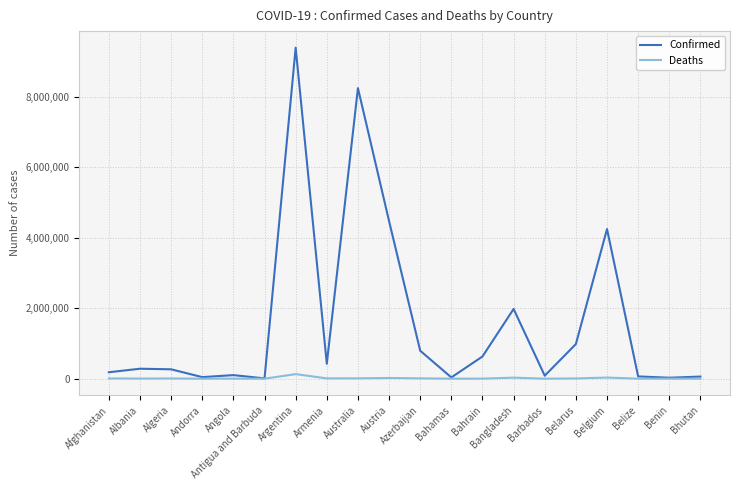

At which label is Confirmed closest to 4701495?

Austria